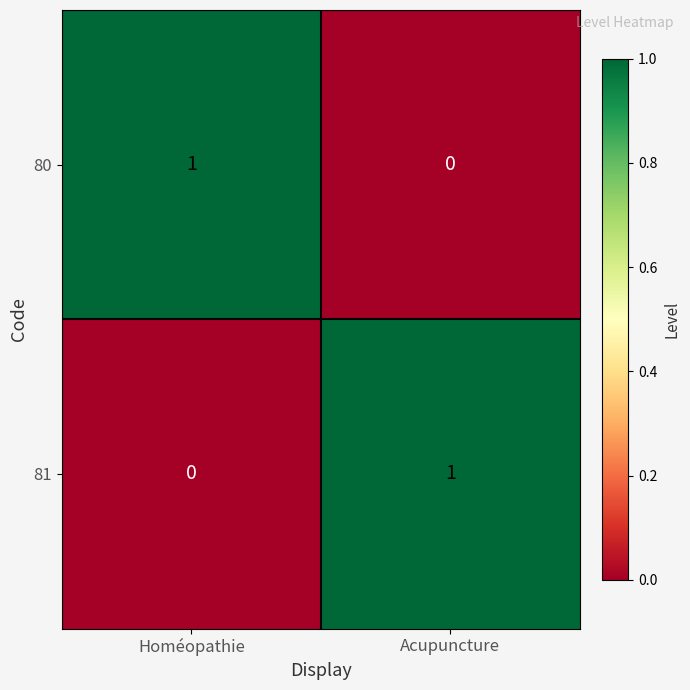

Which category has the highest value in the 81 series?

Acupuncture